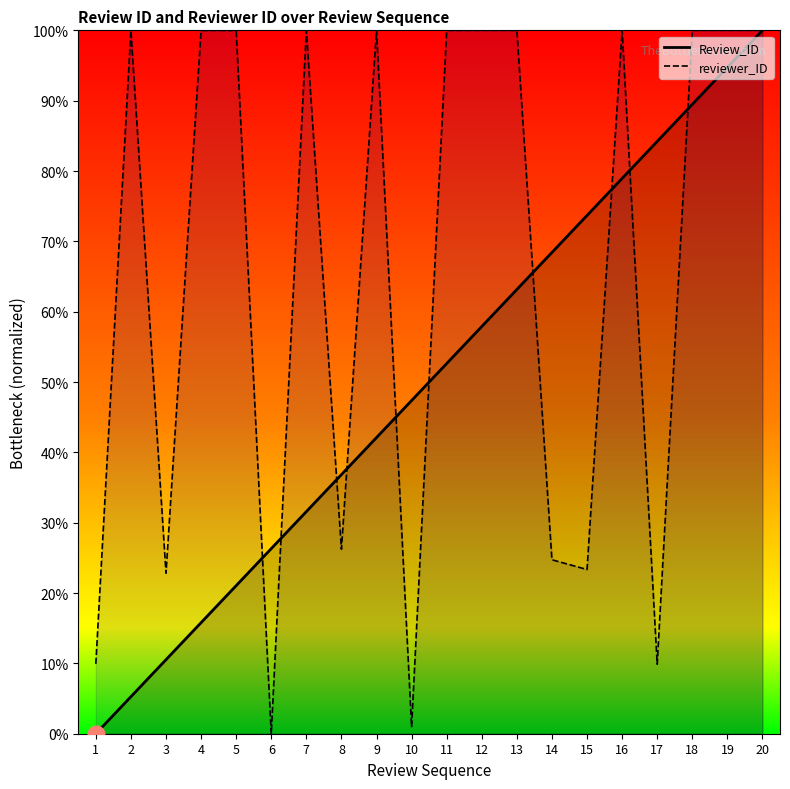

Is the value of reviewer_ID at 14 greater than the value of Review_ID at 3?

Yes